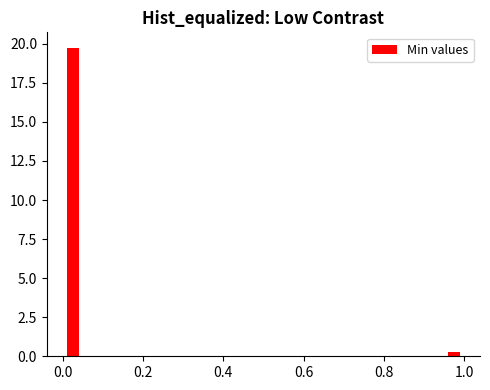

Read against the x-axis, roughly where is the centre of the tallest bar?

0.02